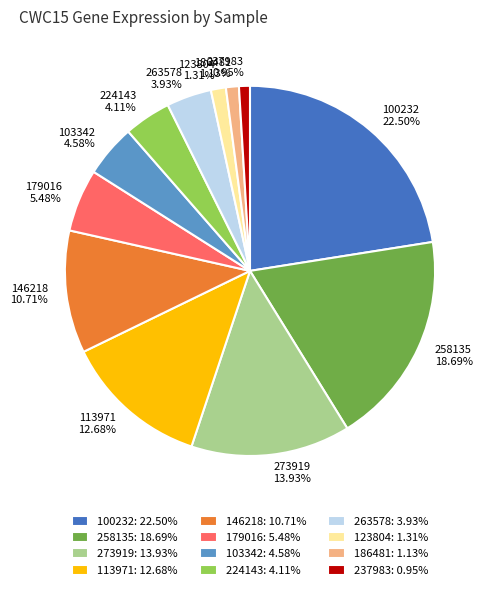

To the nearest percent, what is the difference between the largest and smallest slice percentages?

22%